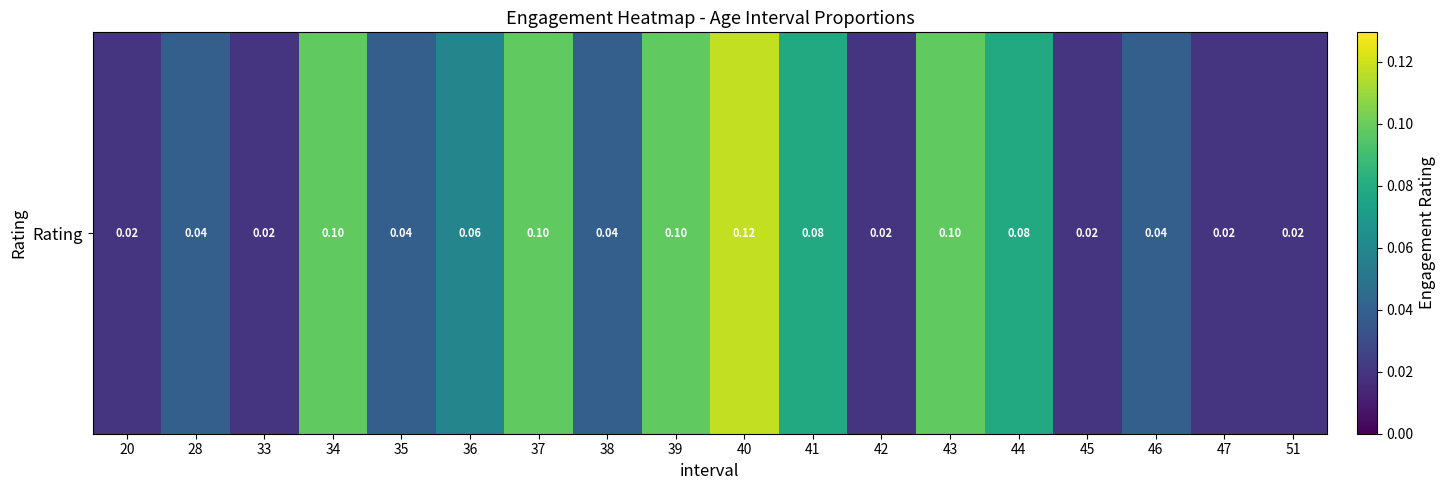

Reading left to right, extract all data points from this chart.

0.0	0.0	0.0	0.1	0.0	0.1	0.1	0.0	0.1	0.1	0.1	0.0	0.1	0.1	0.0	0.0	0.0	0.0